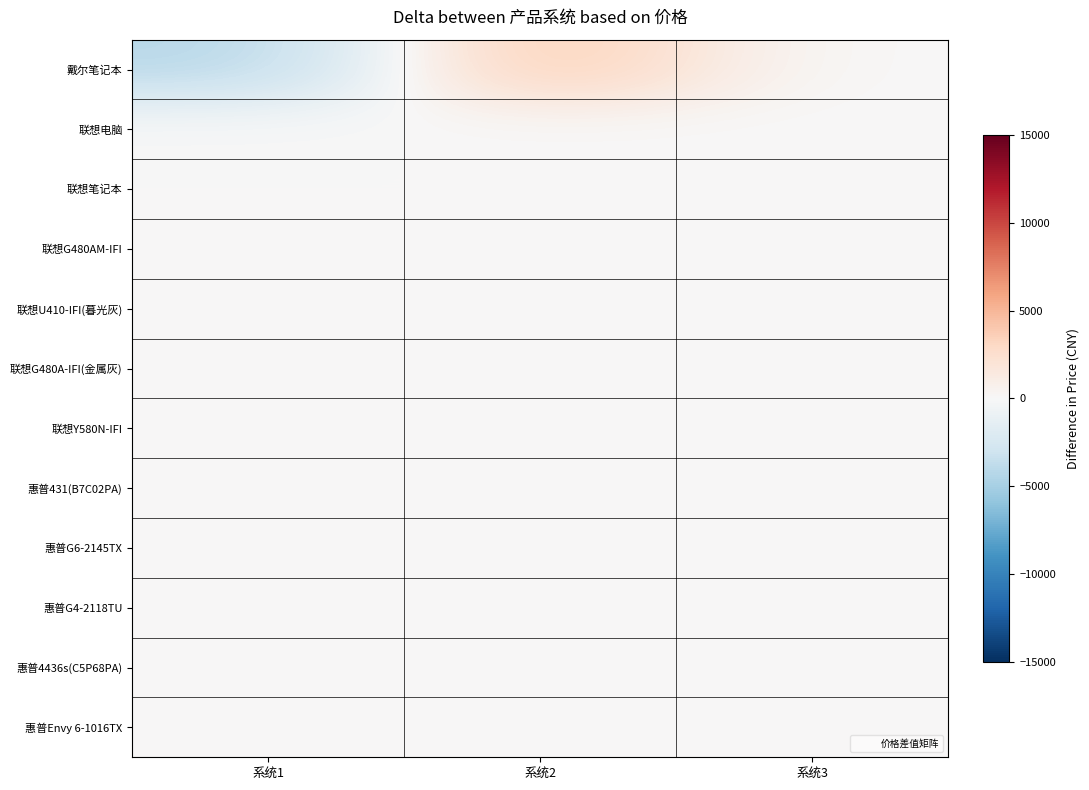

How many series are shown in this chart?

12